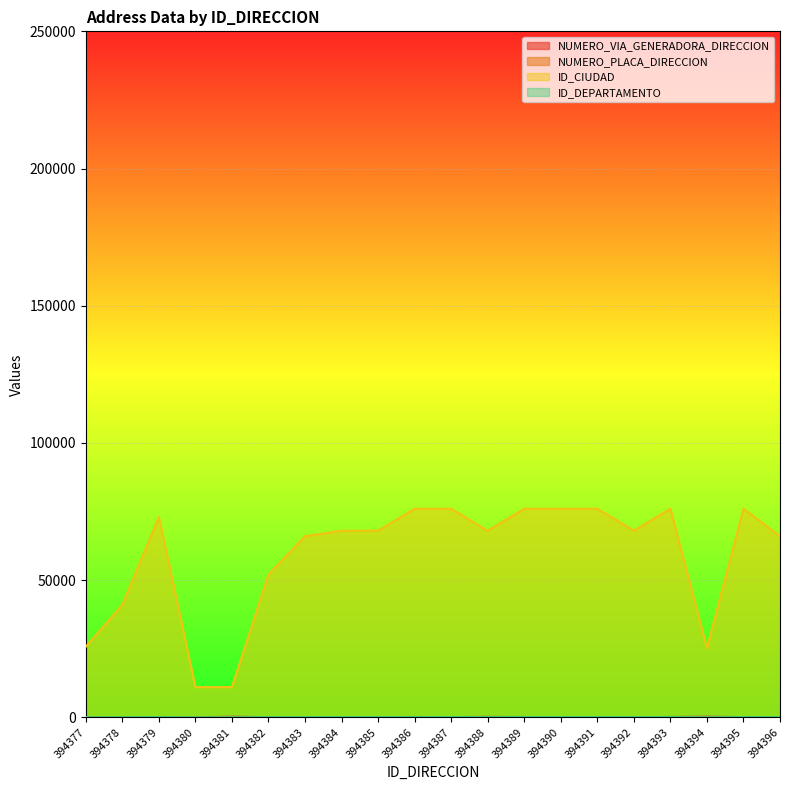

Reading left to right, list all the values displayed in this chart.

NUMERO_VIA_GENERADORA_DIRECCION: 394377=13	394378=16	394379=41	394380=10	394381=224	394382=38	394383=14	394384=20	394385=5	394386=56	394387=65	394388=149	394389=100	394390=58	394391=0	394392=19	394393=126	394394=238	394395=58	394396=83
NUMERO_PLACA_DIRECCION: 394377=12	394378=2	394379=81	394380=65	394381=1	394382=55	394383=60	394384=53	394385=83	394386=128	394387=80	394388=164	394389=35	394390=65	394391=0	394392=61	394393=50	394394=60	394395=65	394396=35
ID_CIUDAD: 394377=25754	394378=41001	394379=73001	394380=11001	394381=11001	394382=52001	394383=66001	394384=68001	394385=68001	394386=76001	394387=76001	394388=68001	394389=76001	394390=76001	394391=76001	394392=68001	394393=76001	394394=25175	394395=76001	394396=66001
ID_DEPARTAMENTO: 394377=25	394378=41	394379=73	394380=11	394381=11	394382=52	394383=66	394384=68	394385=68	394386=76	394387=76	394388=68	394389=76	394390=76	394391=76	394392=68	394393=76	394394=25	394395=76	394396=66